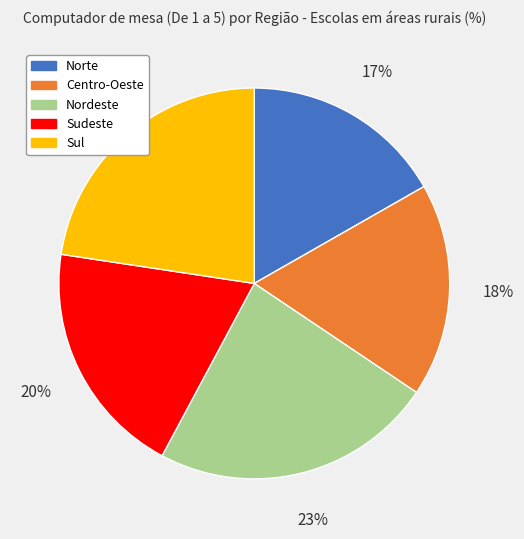

What is the smallest slice in the pie chart?

Norte